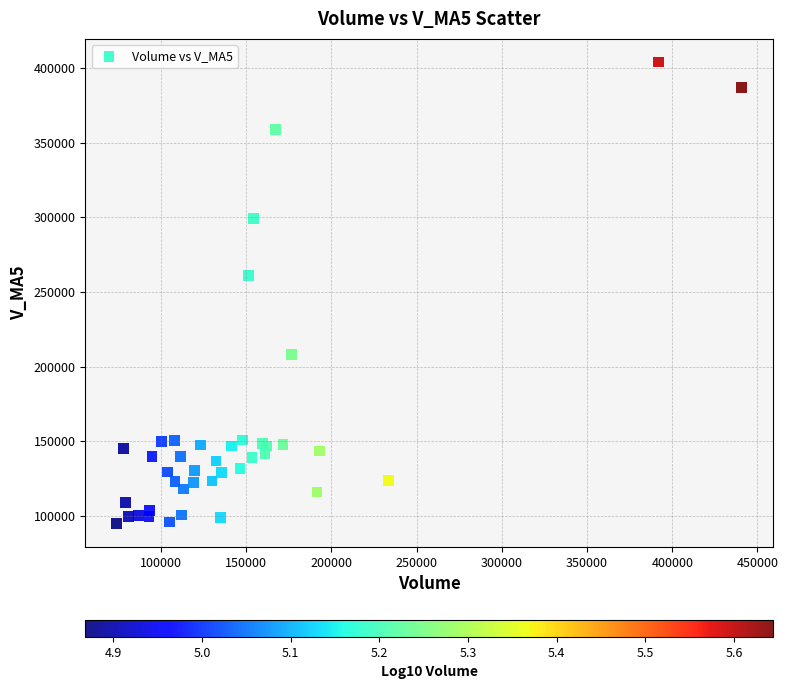

What Y value in the scatter plot is closest to 249326?

261085.7